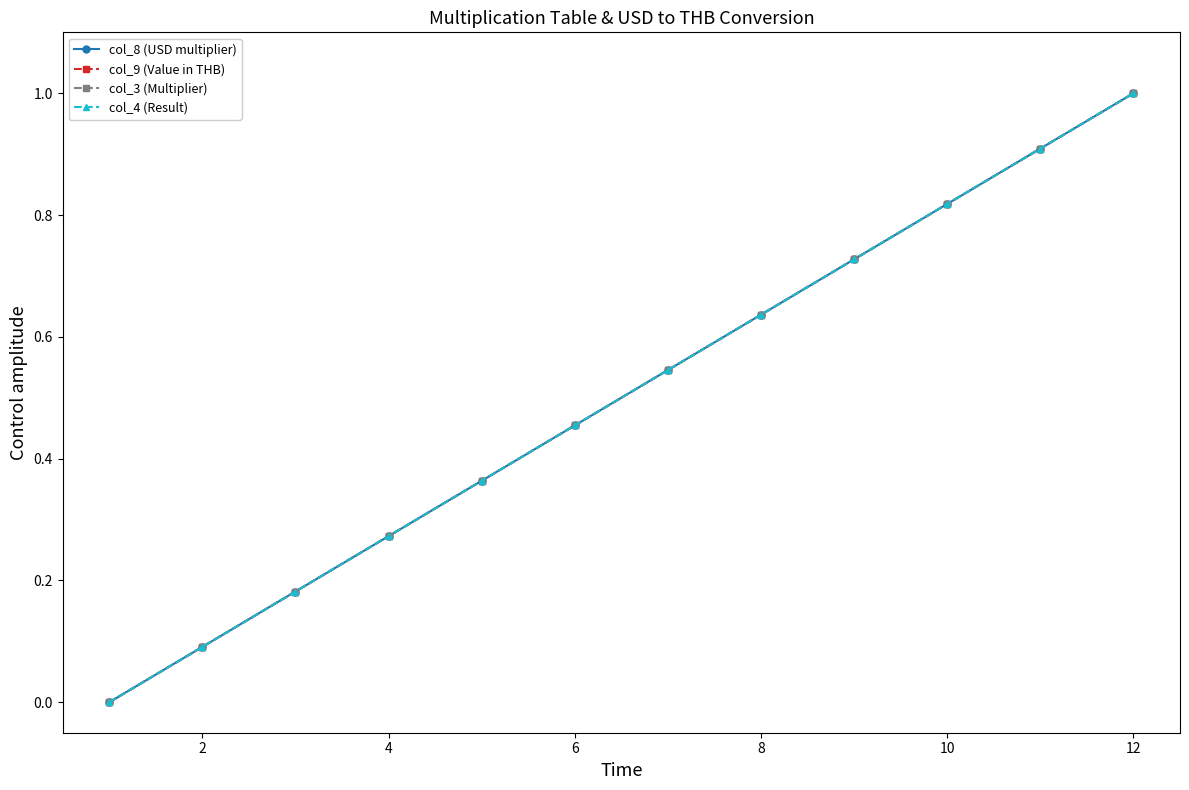

Is this an area chart (filled region under the line)?

No